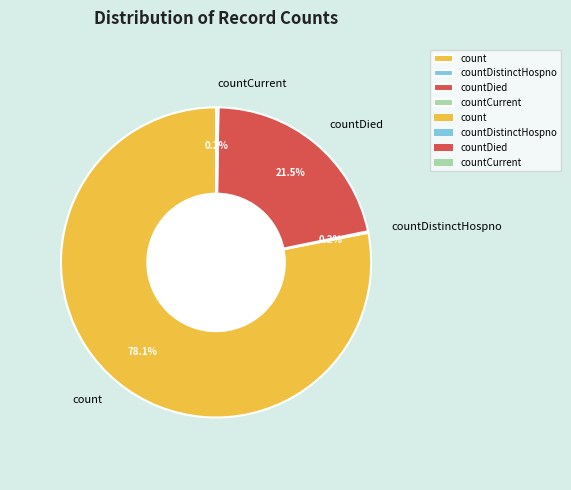

Does any single category account for the majority?

Yes